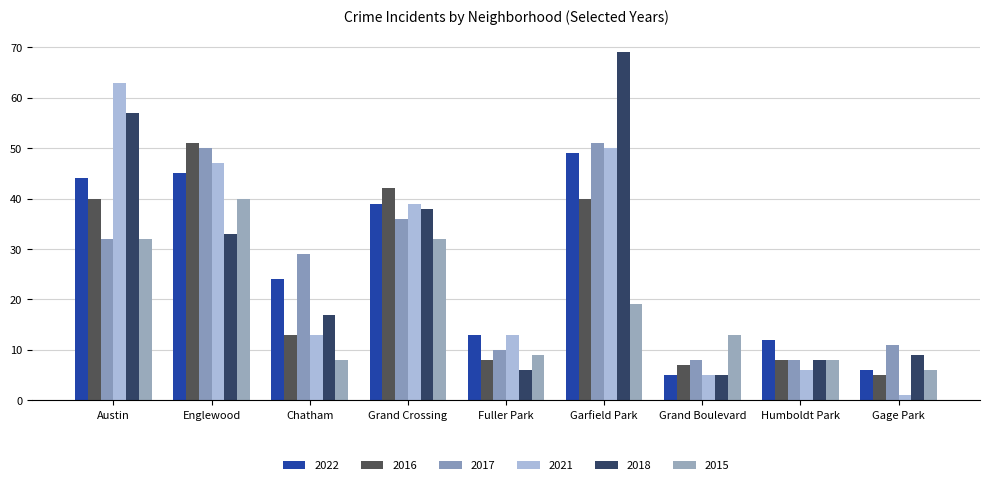

Reading left to right, transcribe all the data shown in this chart.

2022: 44	45	24	39	13	49	5	12	6
2016: 40	51	13	42	8	40	7	8	5
2017: 32	50	29	36	10	51	8	8	11
2021: 63	47	13	39	13	50	5	6	1
2018: 57	33	17	38	6	69	5	8	9
2015: 32	40	8	32	9	19	13	8	6